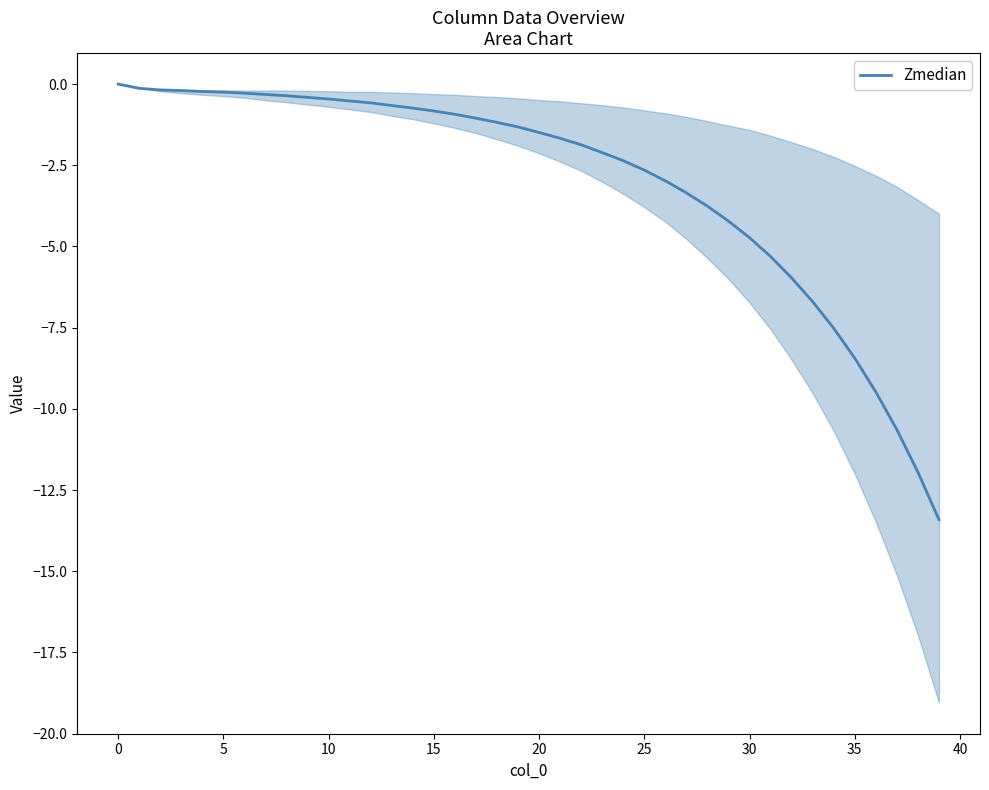

What is the lowest value of the Zmedian series?

-13.4